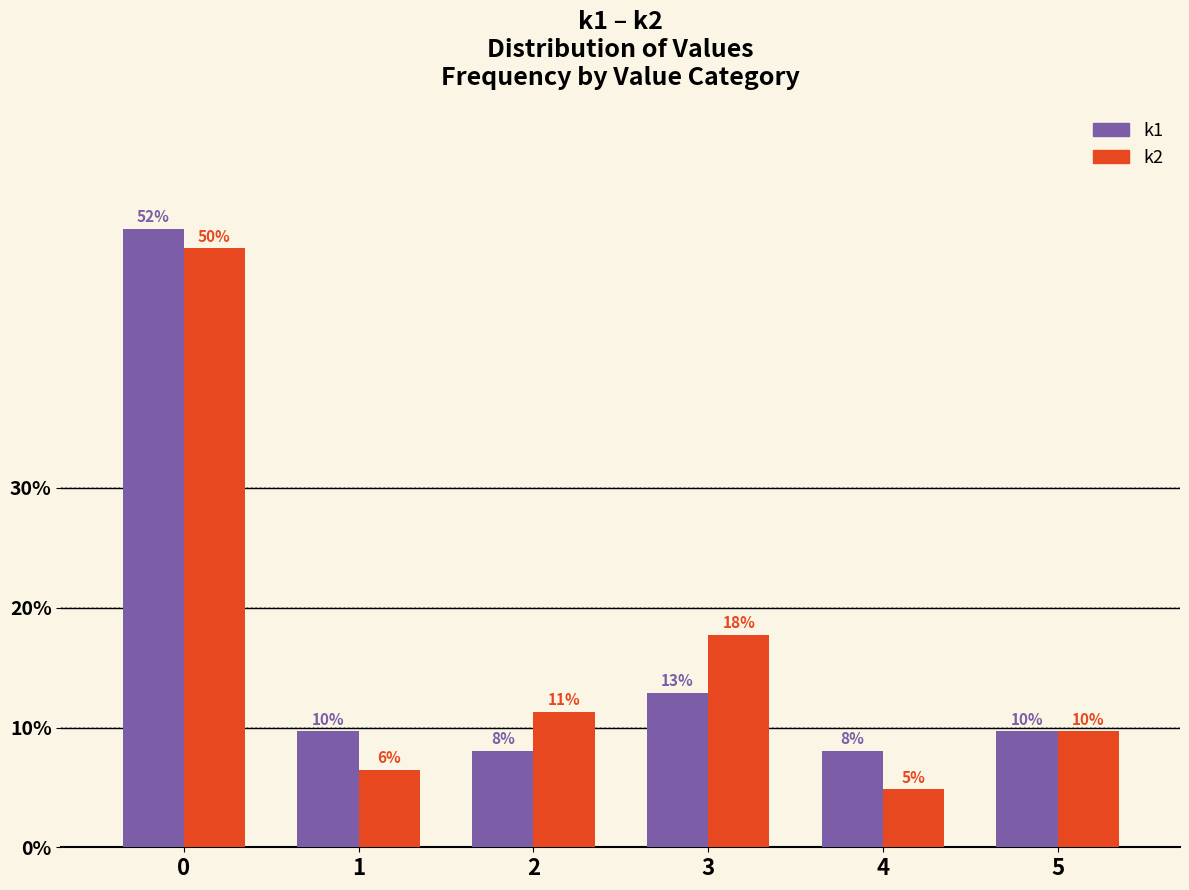

At how many categories does at least one series exceed 39?

1